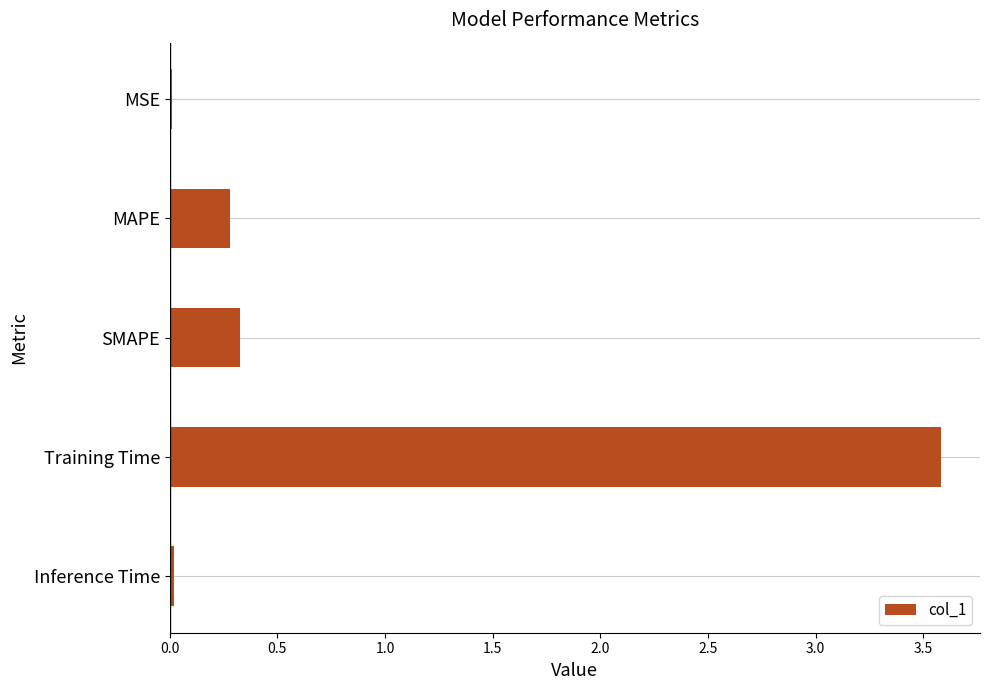

Where is the data nearest to the value 1?

SMAPE